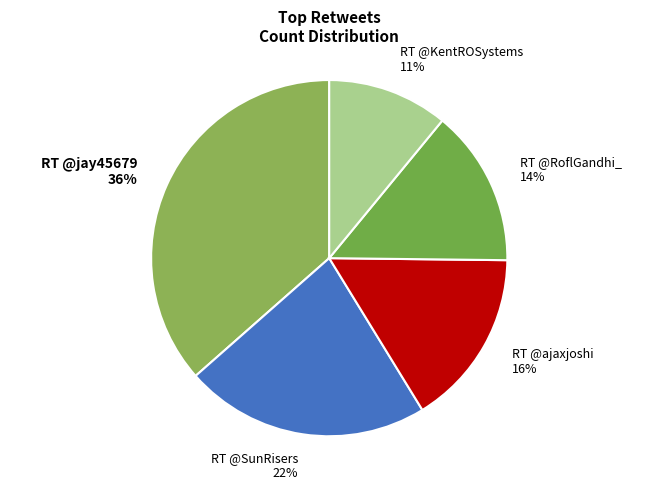

Is the sum of RT @KentROSystems 11% and RT @ajaxjoshi 16% greater than half?

No